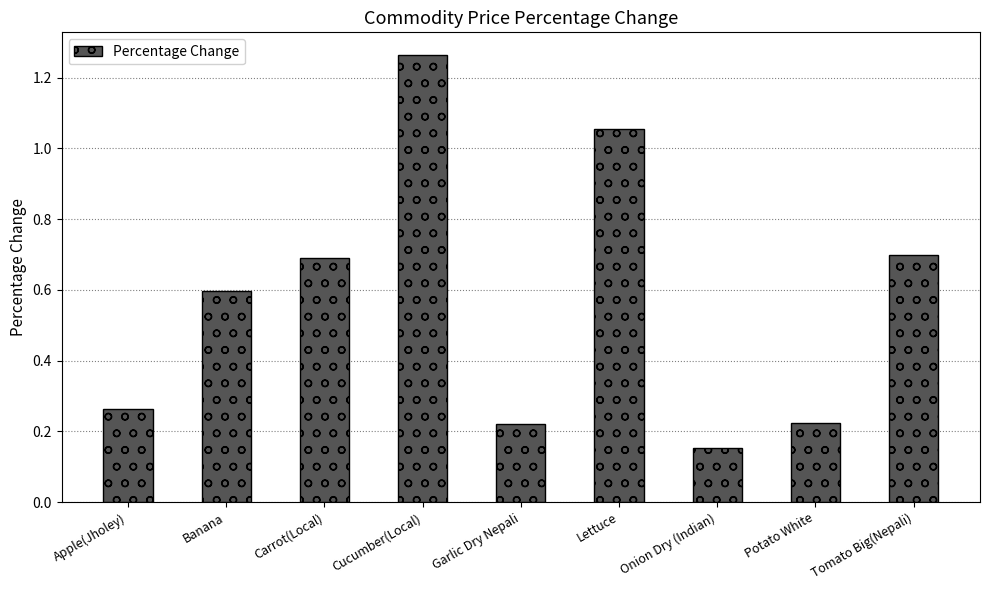

The value at Carrot(Local) is 0.9. True or false?

False